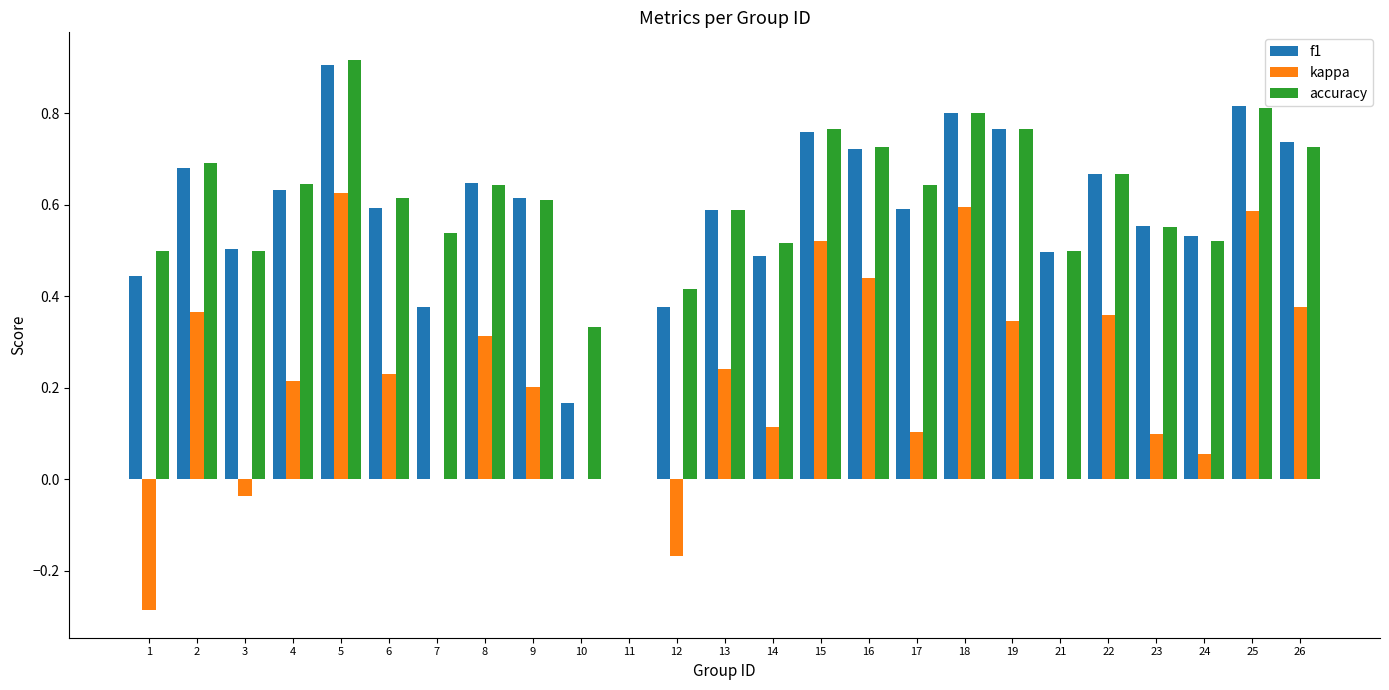

True or false: kappa has a value of -0.3 at 12.

False